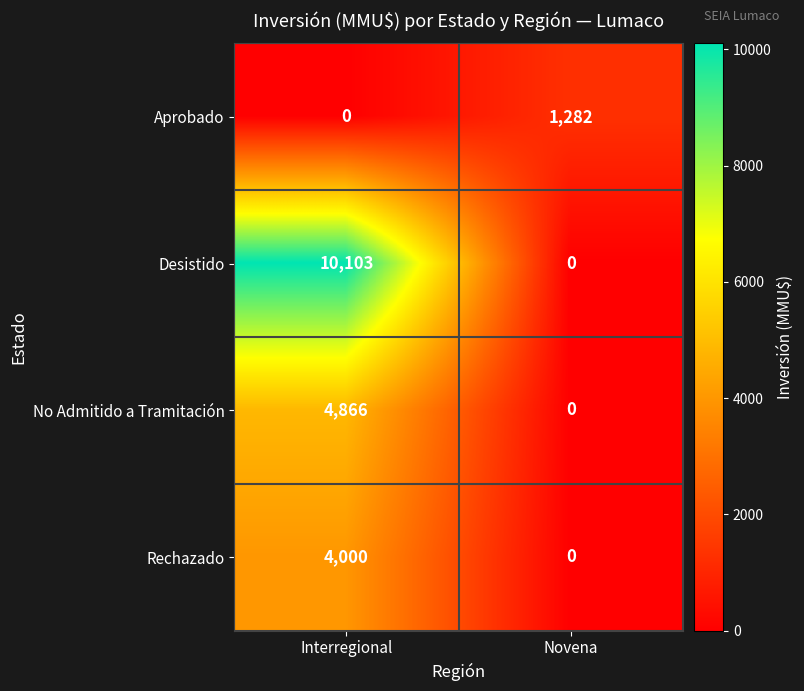

The Aprobado series shows 0 at Interregional. True or false?

True